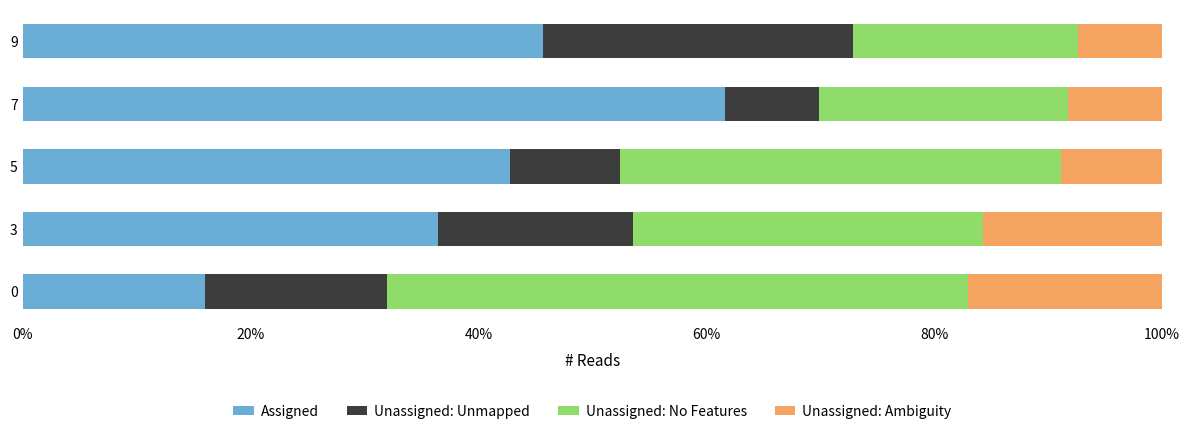

How many distinct data groups are displayed?

4